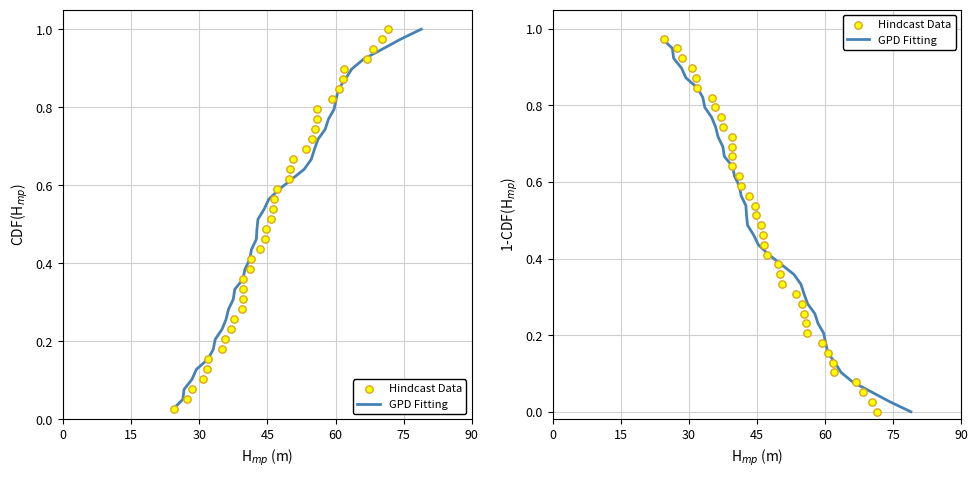

What are all the series names shown in the legend?

GPD Fitting, Hindcast Data